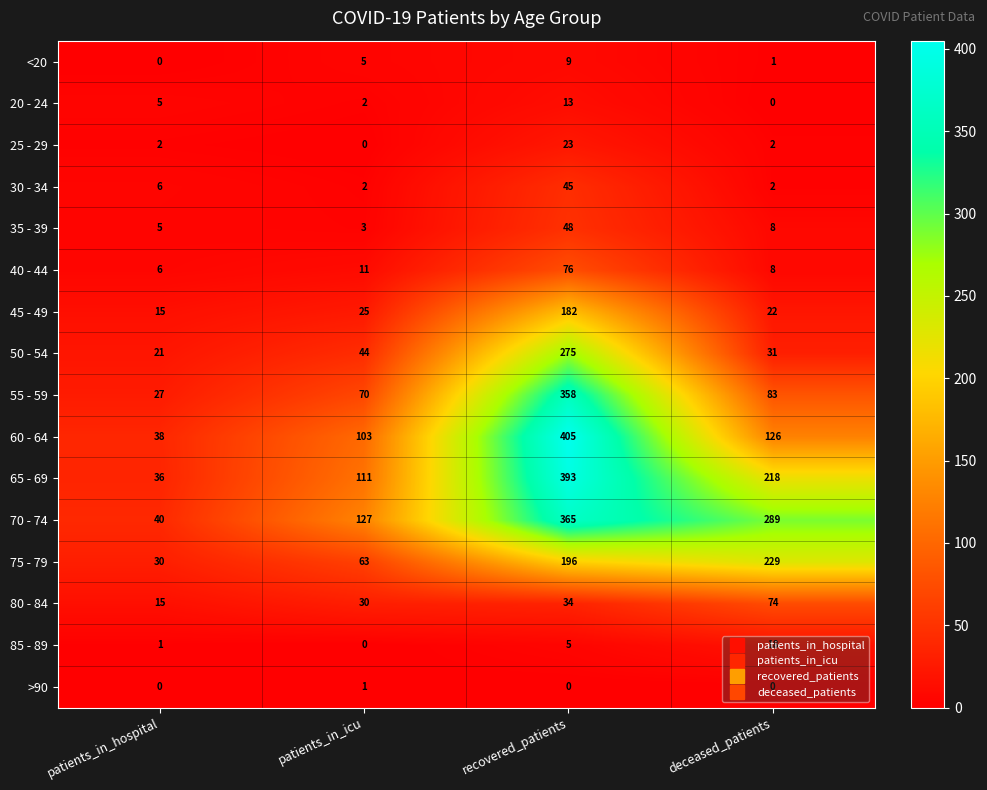

What is the average value of the 80 - 84 series?

38